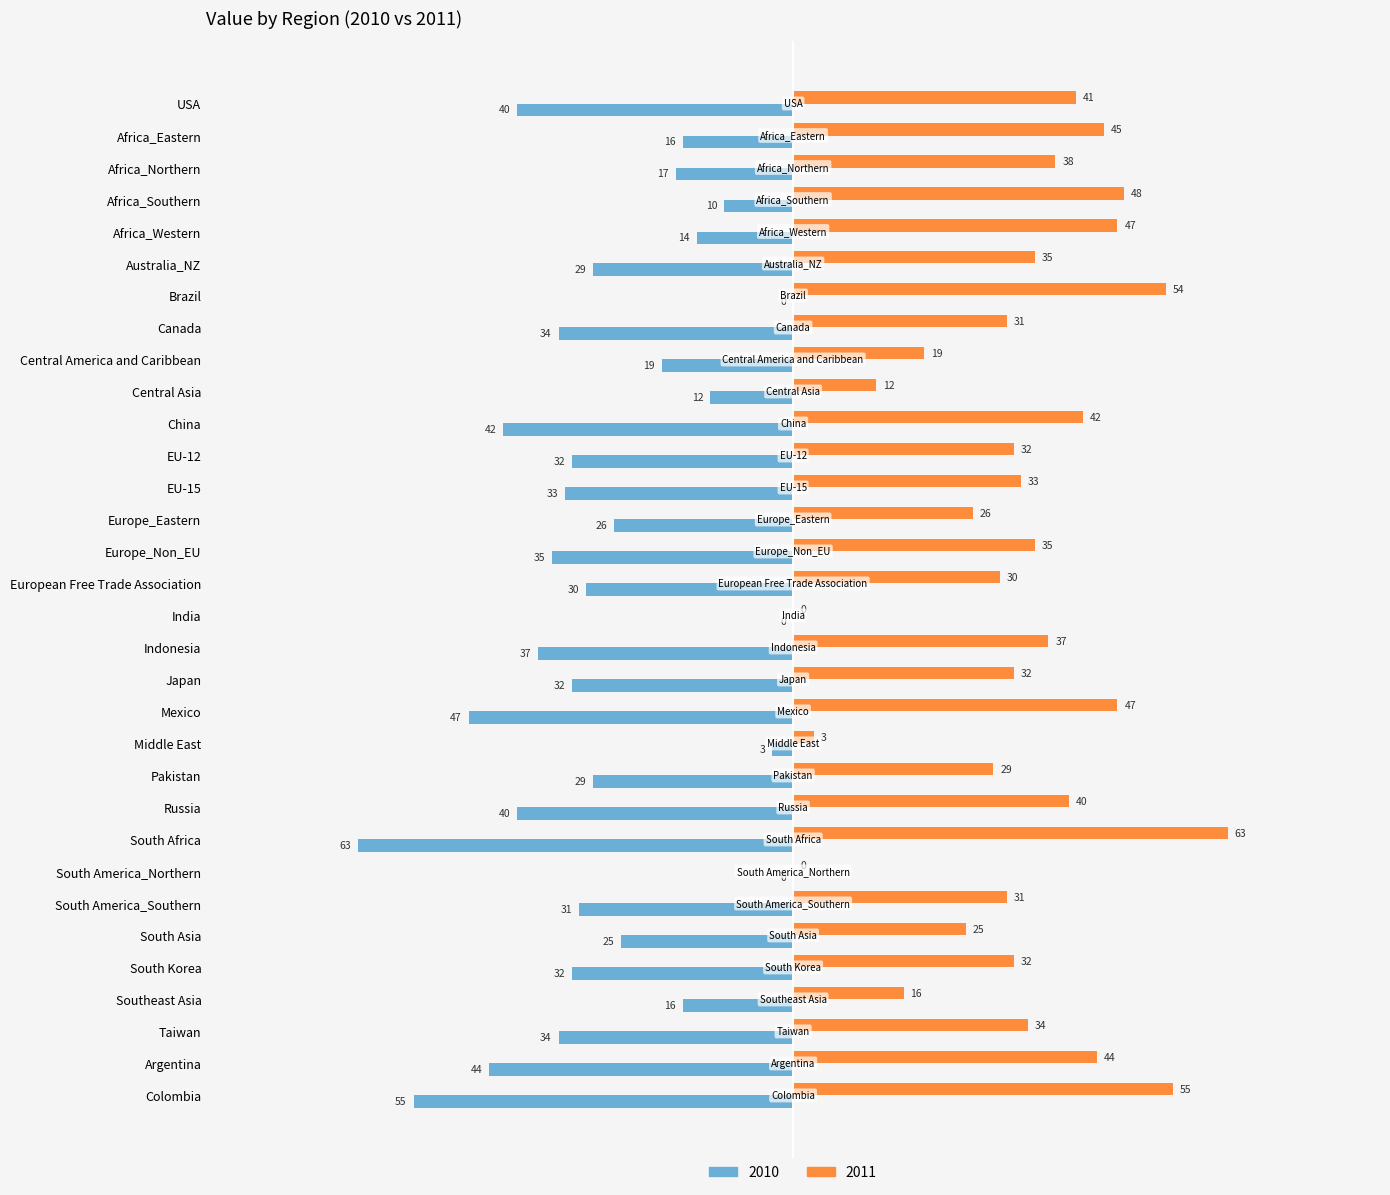

What are all the series names shown in the legend?

2010, 2011